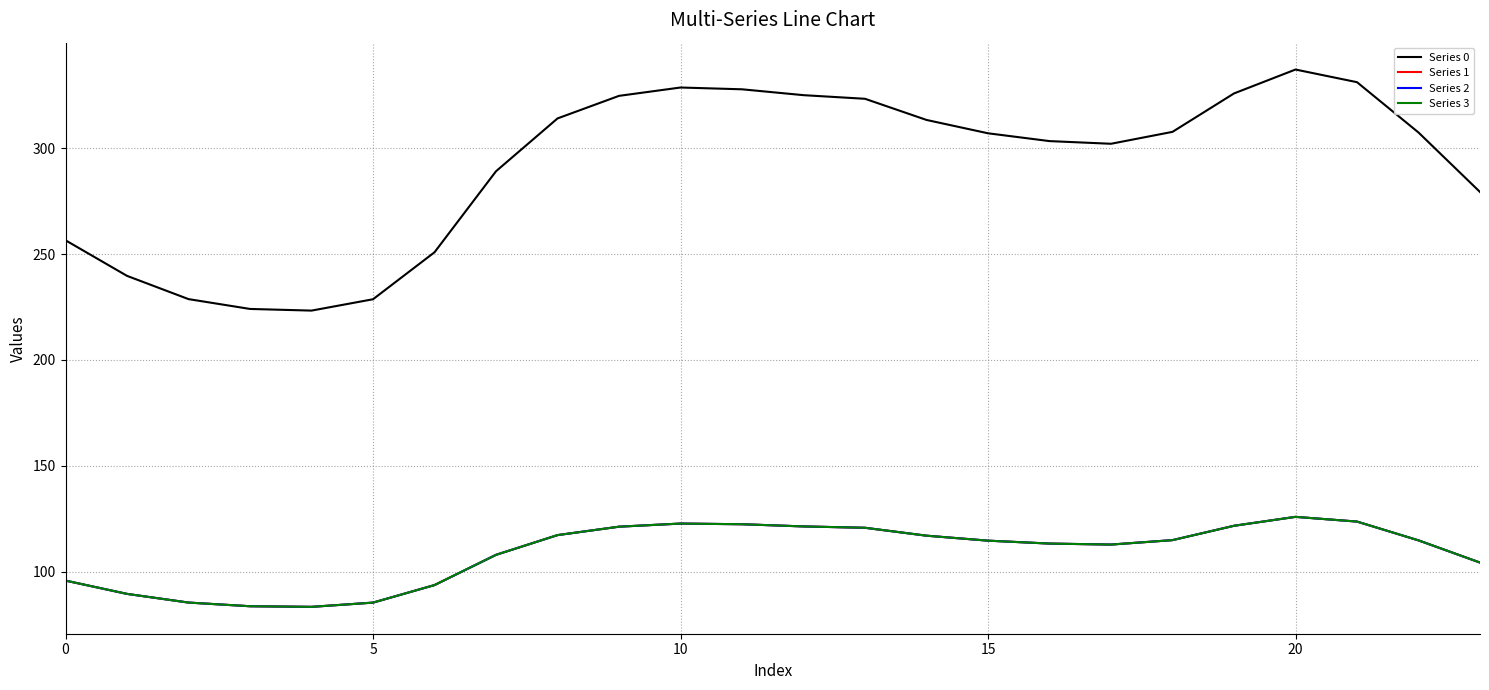

Does the chart have visible grid lines?

Yes